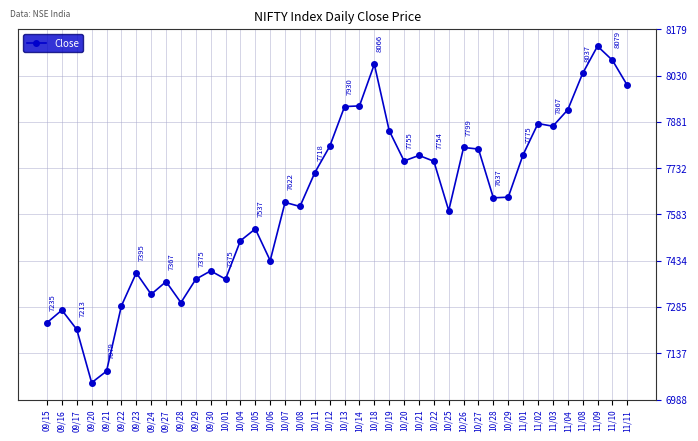

What position from the left is 11/11?

40